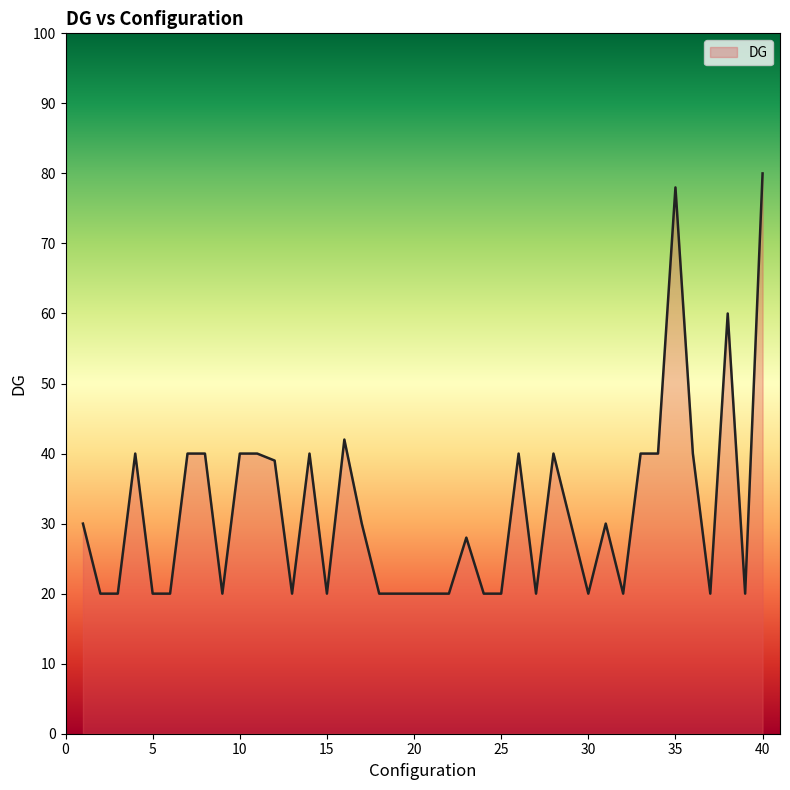

What is the maximum value shown in the chart?

80